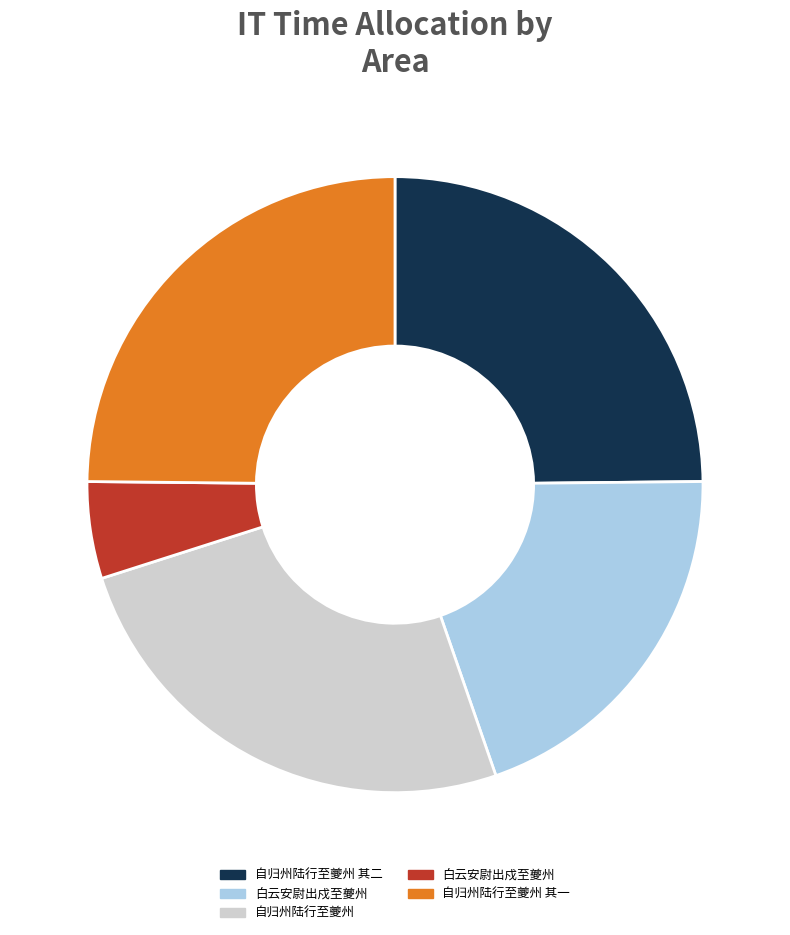

Is there a majority slice in this chart?

No